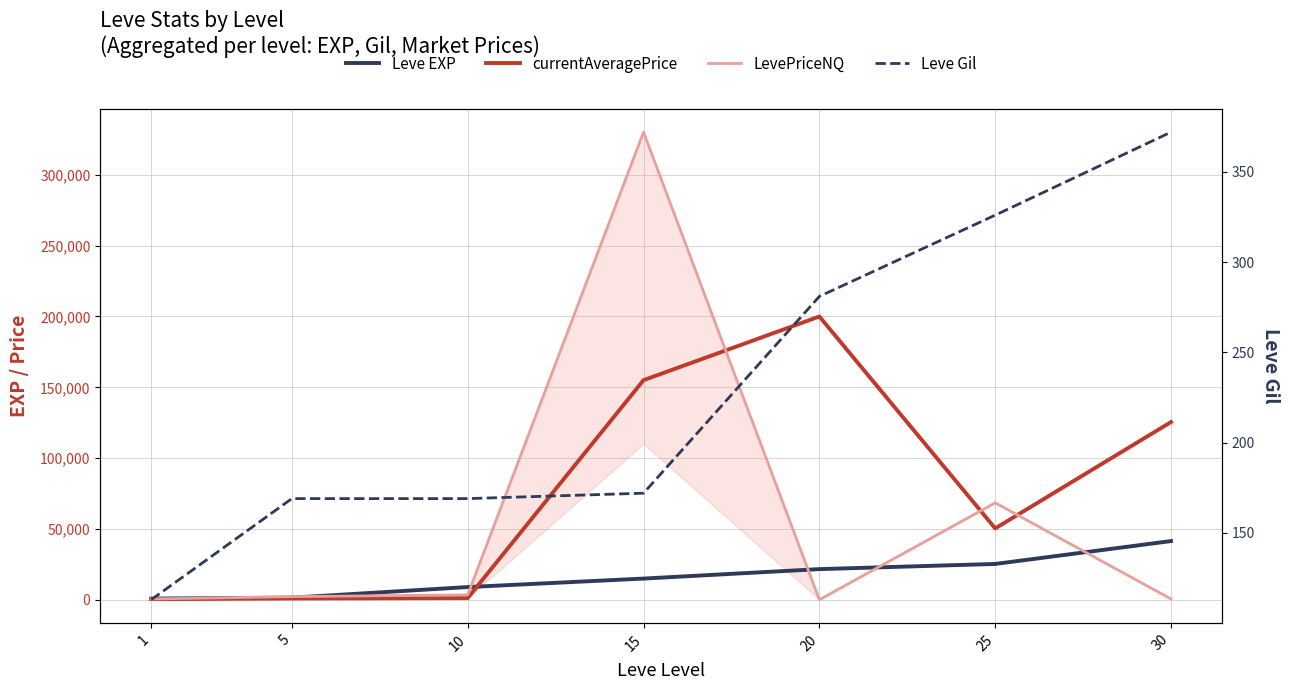

Between 1 and 20, which is larger?

20